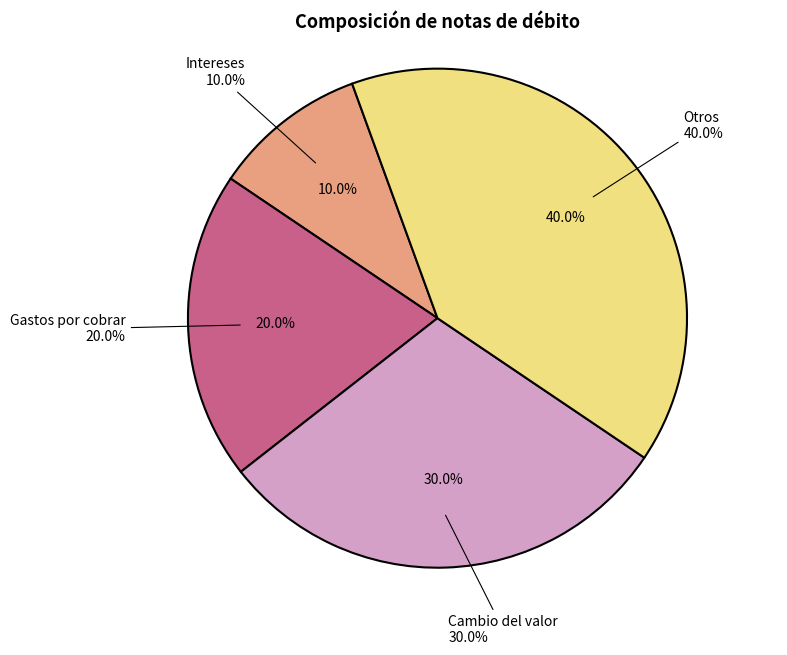

To the nearest percent, what percentage of the pie is Gastos por cobrar?

20%